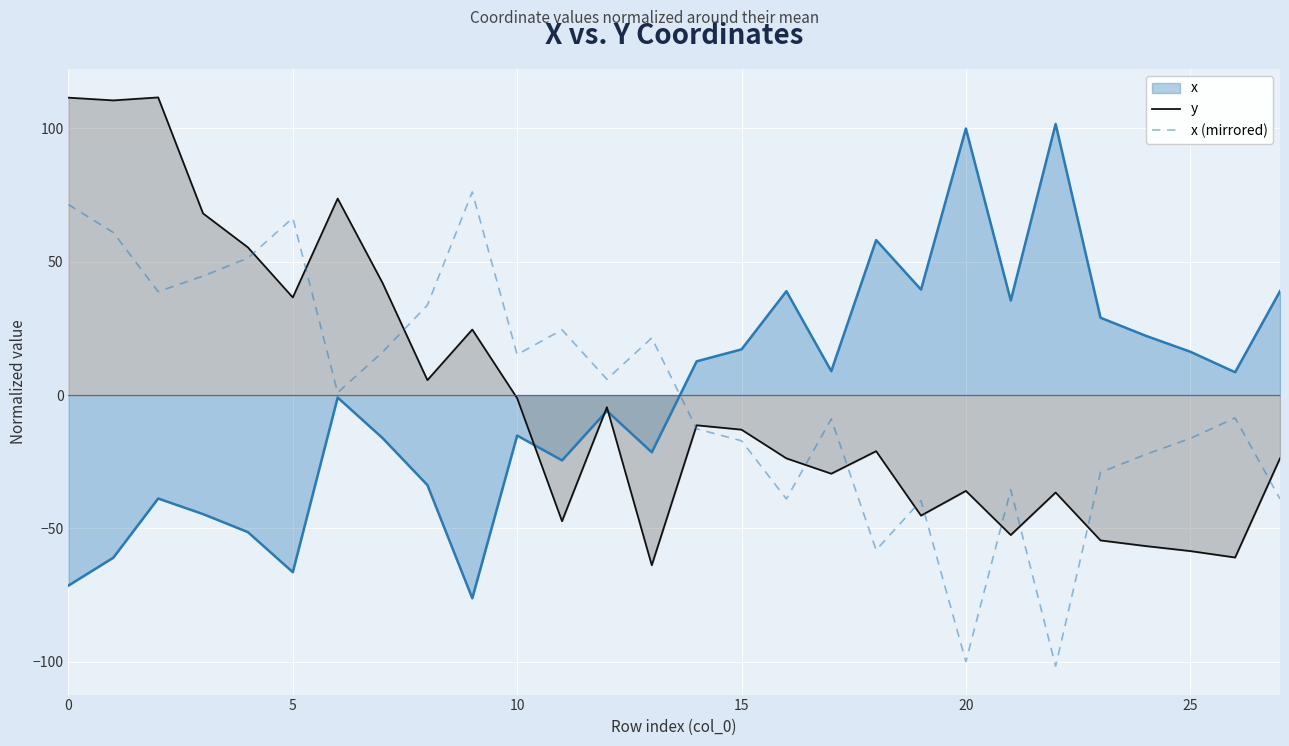

True or false: x (mirrored) has a value of -8.6 at 26.

True